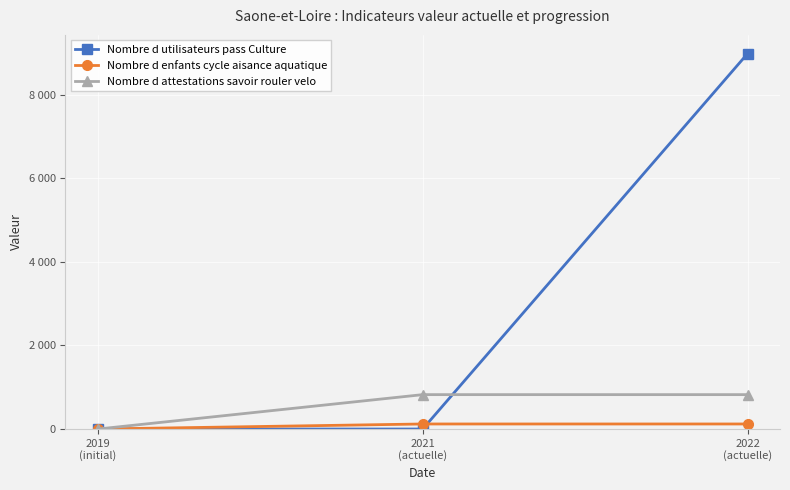

What are all the series names shown in the legend?

Nombre d utilisateurs pass Culture, Nombre d enfants cycle aisance aquatique, Nombre d attestations savoir rouler velo